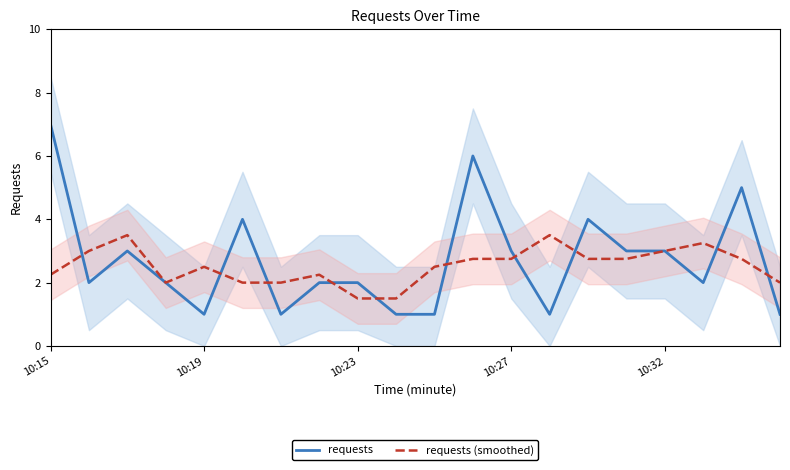

What value does the requests series have at 10:23?

2.0